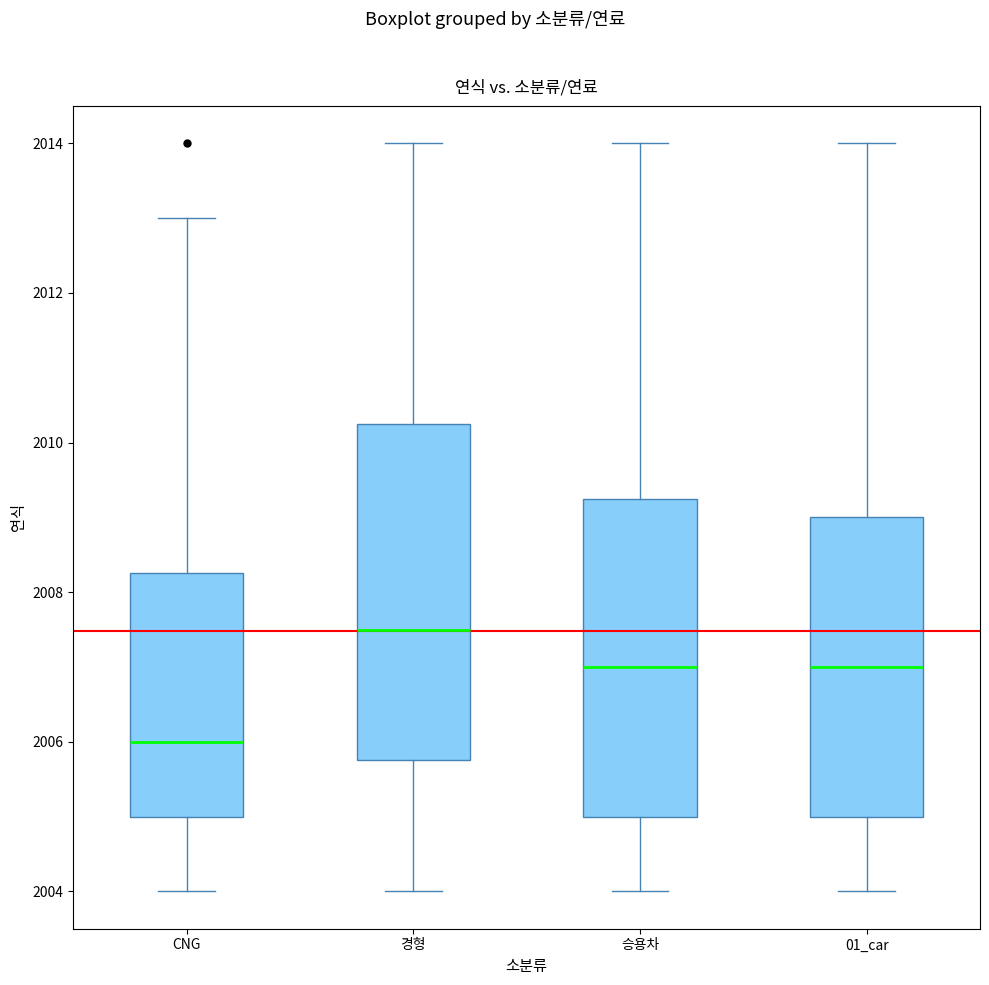

Which box has the lowest median line?

CNG